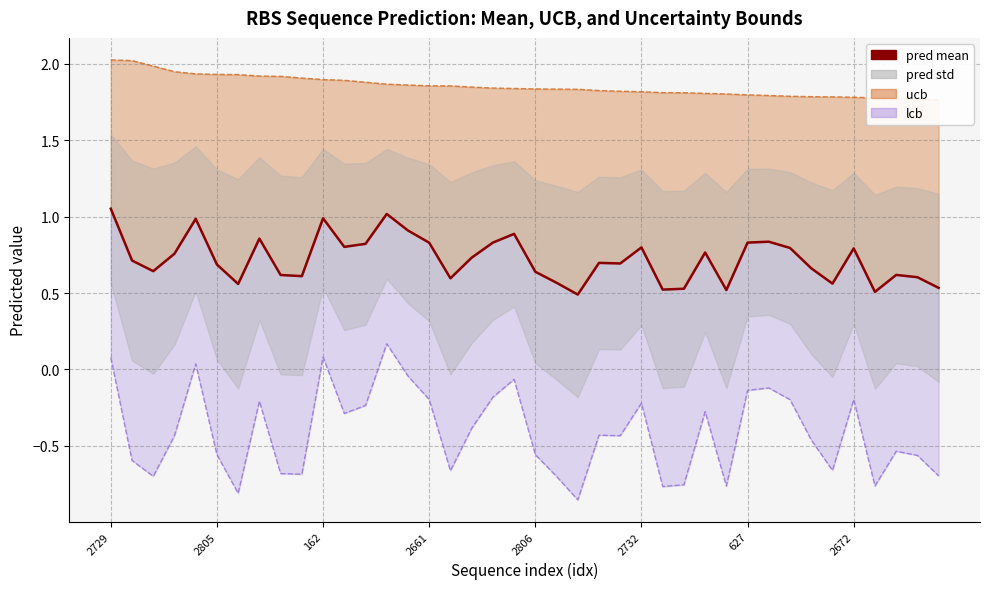

How many lines are shown in the chart?

3